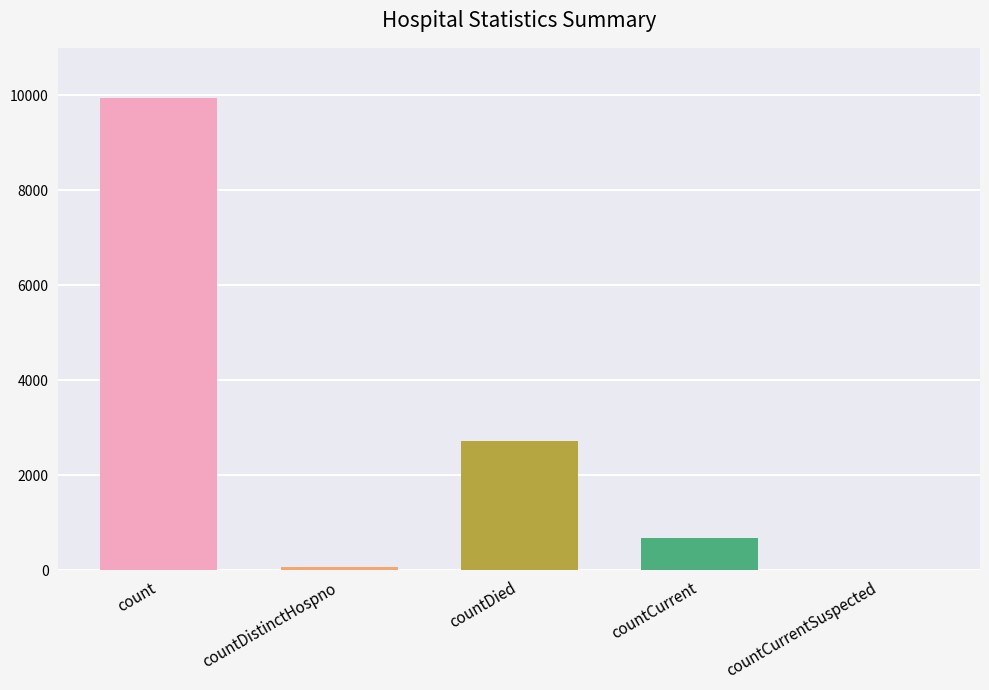

What is the maximum value shown in the chart?

9952